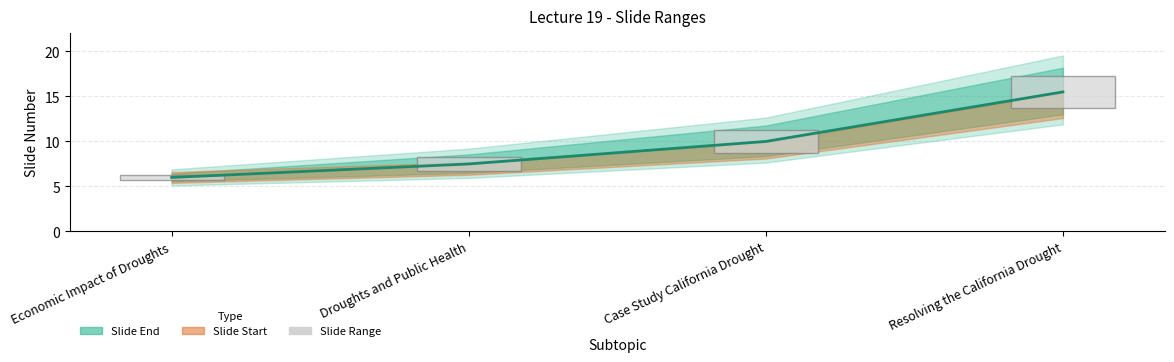

Between Resolving the California Drought and Droughts and Public Health, which is larger?

Resolving the California Drought